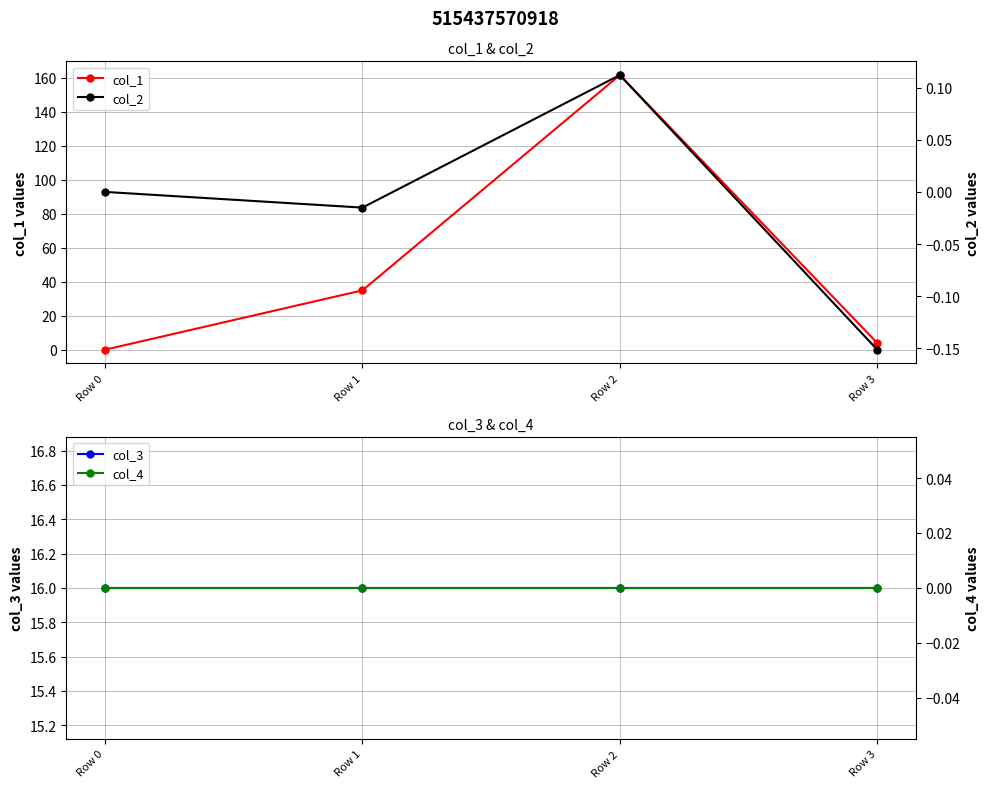

Is it true that col_3 equals 27.8 at Row 0?

False